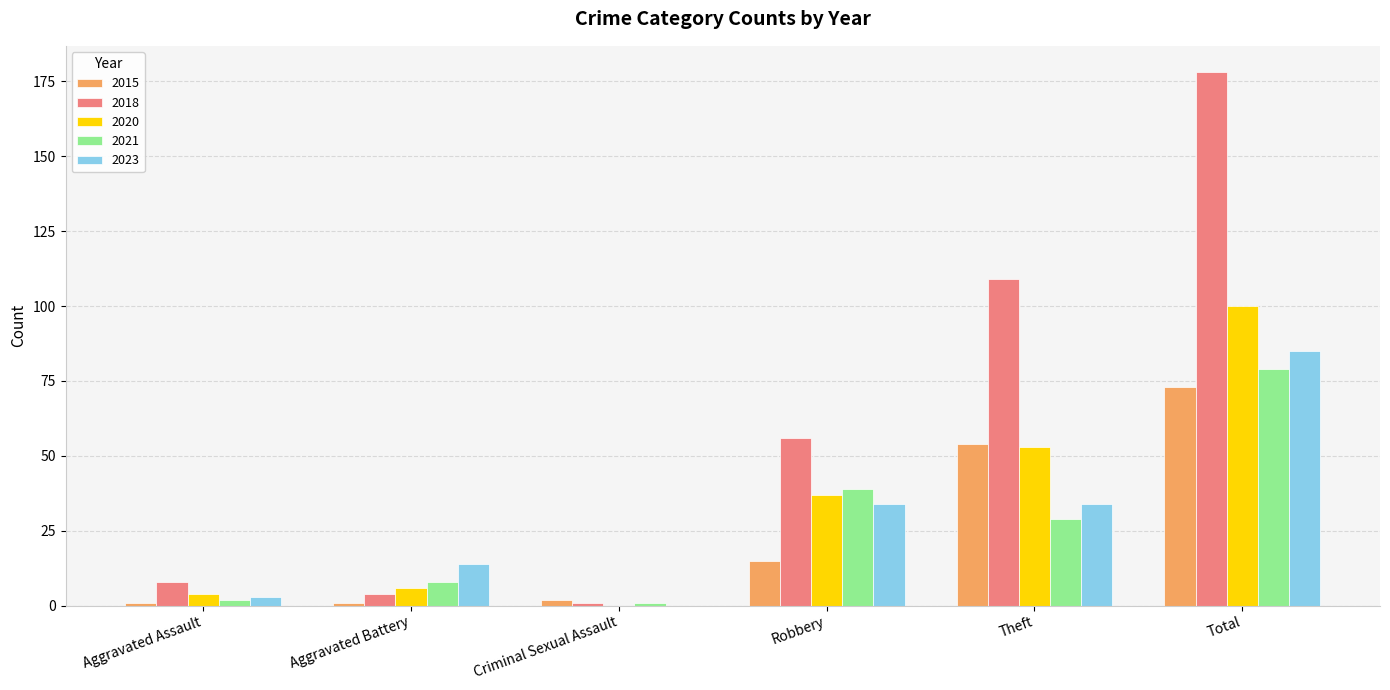

What is the spread (max minus min) of values at Aggravated Battery?

13